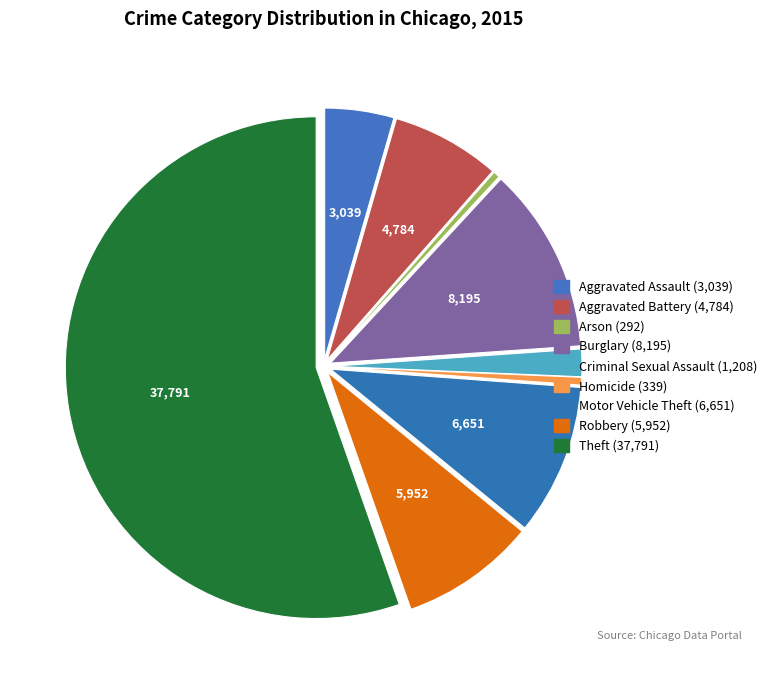

How many slices are in this pie chart?

9